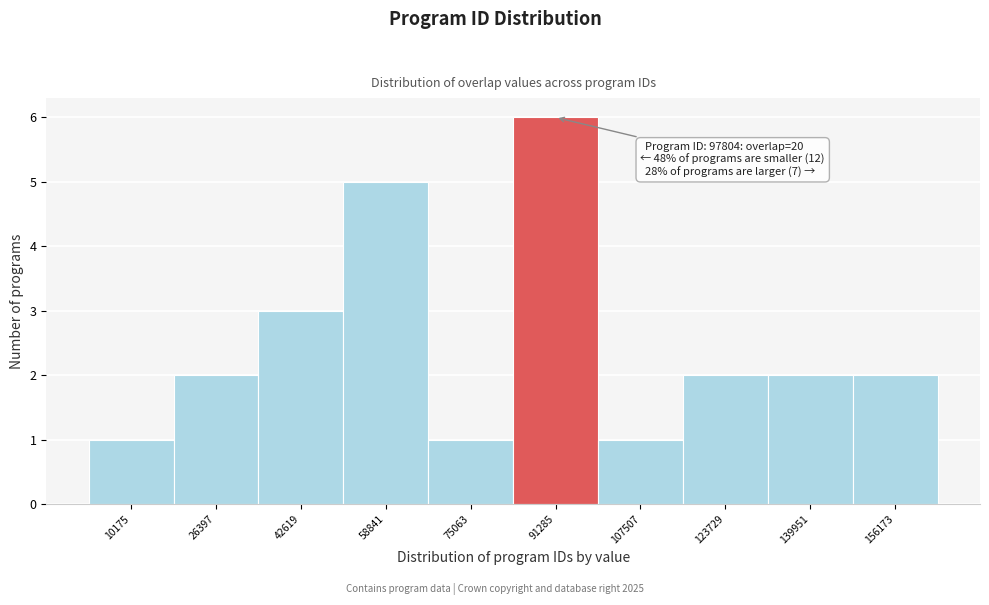

Which range on the x-axis has the tallest bar?

84000 to 100000